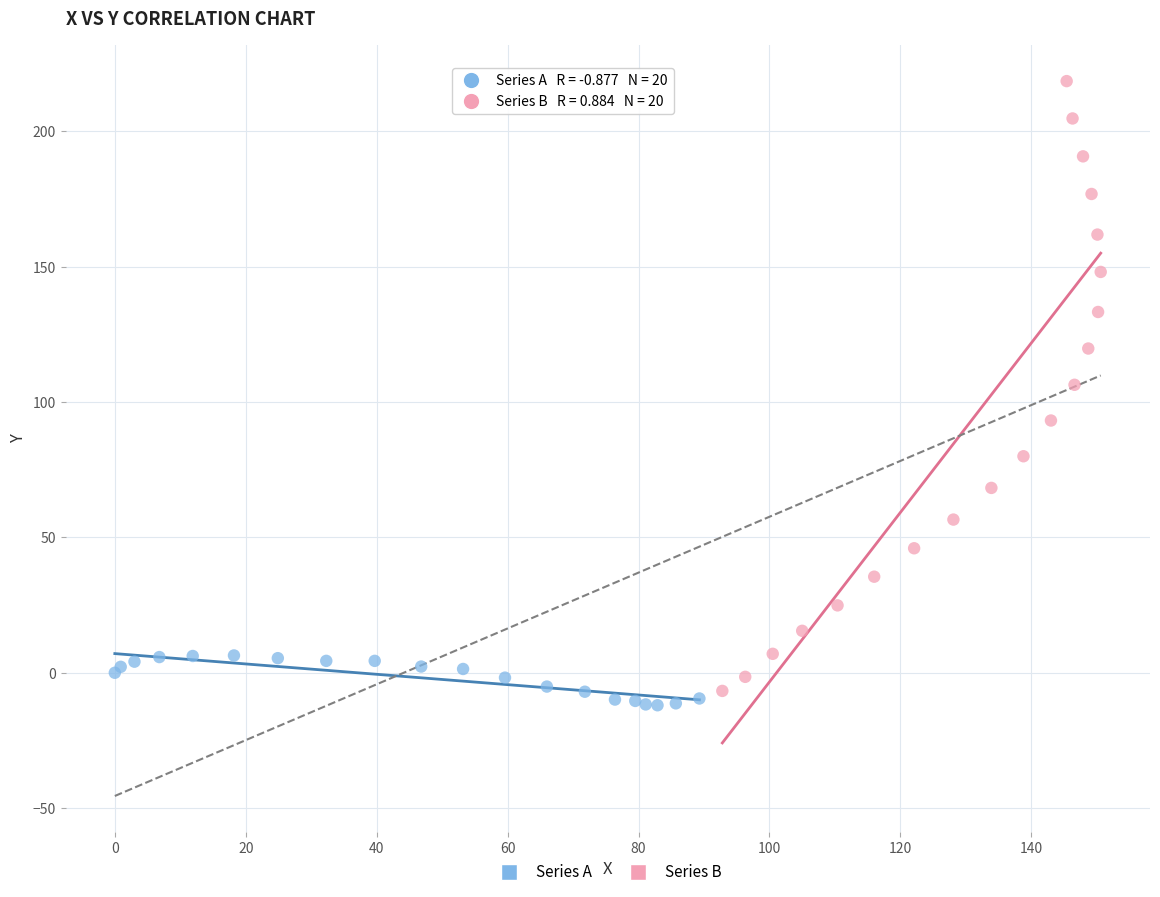

Which series reaches the maximum Y coordinate?

Series B